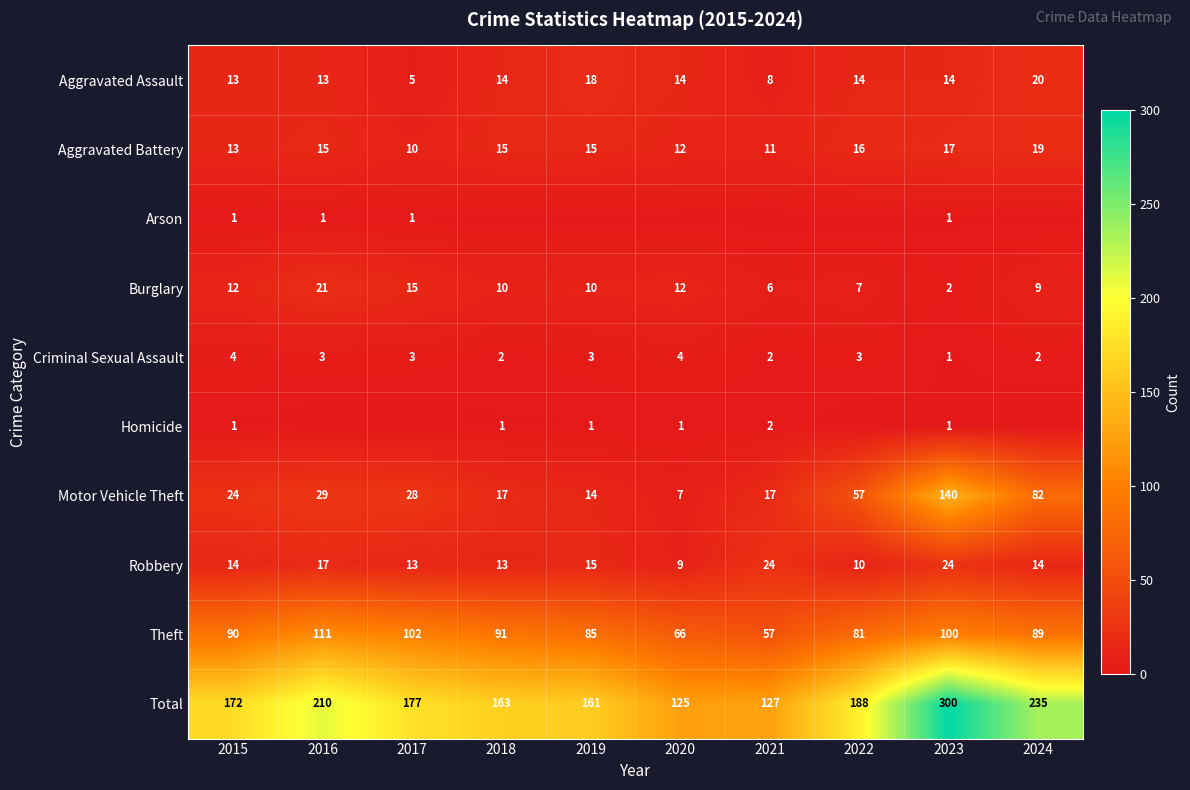

What is the total value across all series at 2023?

600